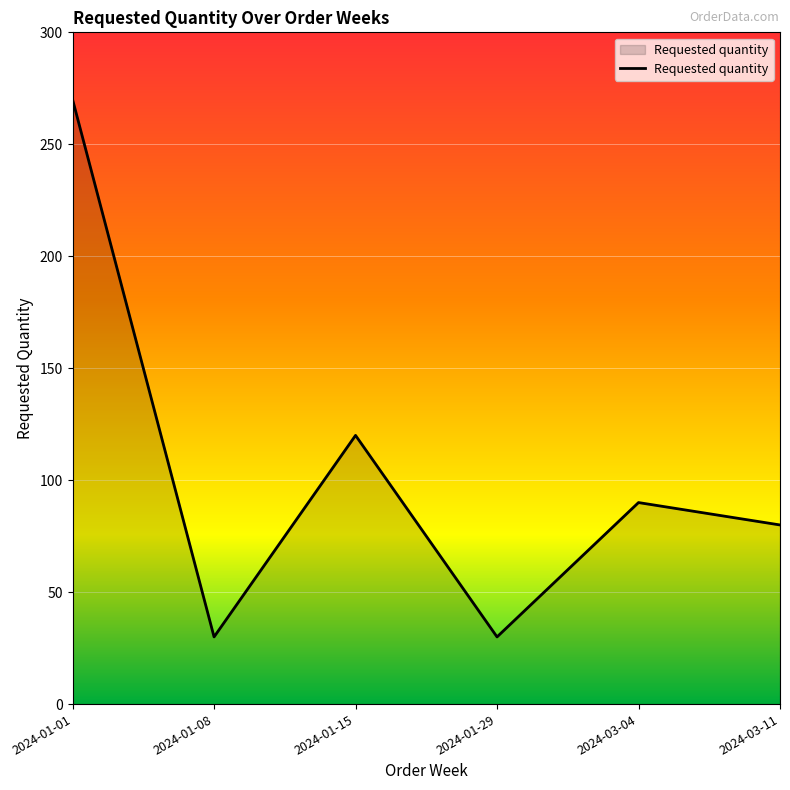

What is the sum of all values?

620